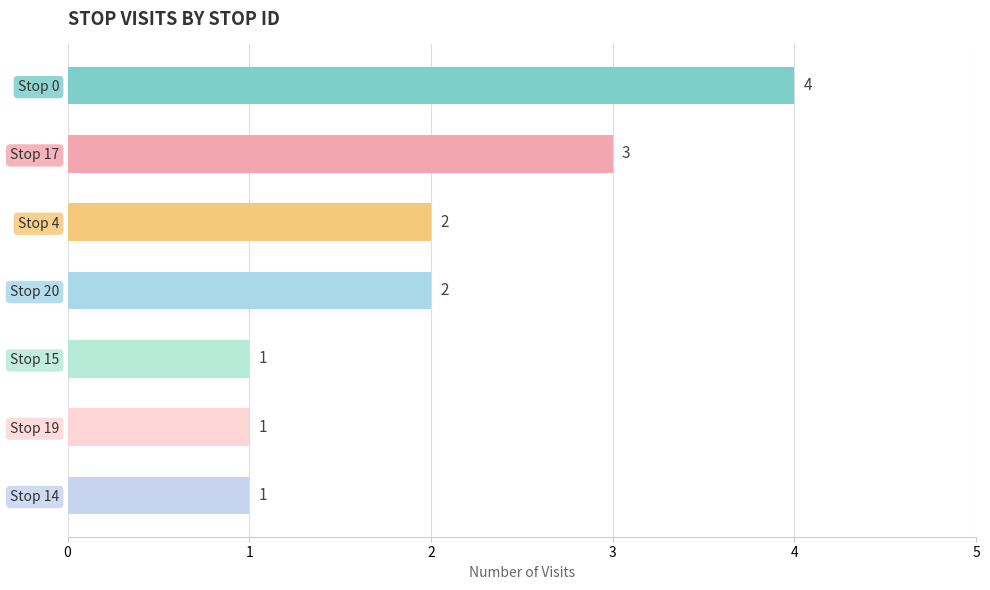

What is the sum of all values?

14